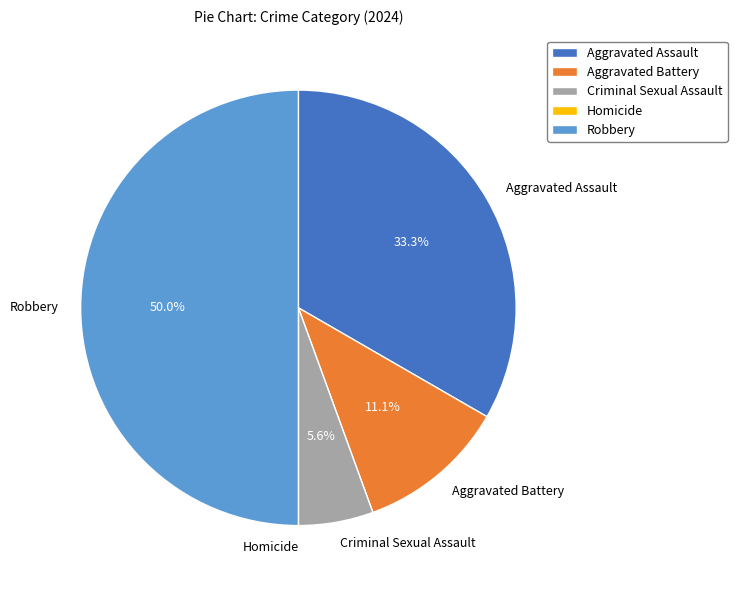

To the nearest percent, what percentage of the pie is Criminal Sexual Assault?

6%